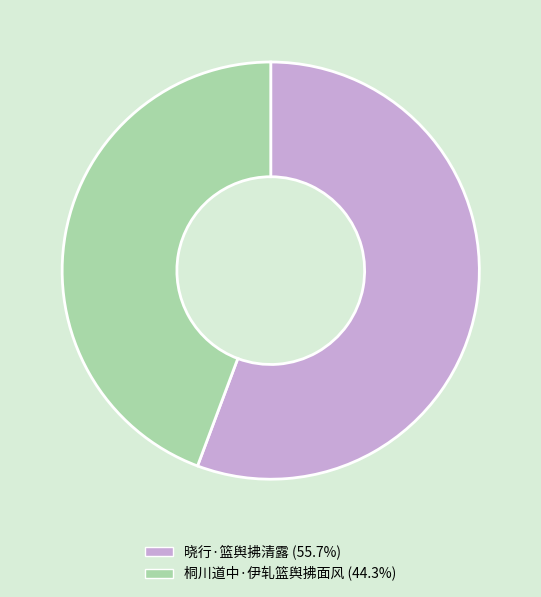

Approximately how many times larger is the value at 晓行·篮舆拂清露 (55.7%) compared to 桐川道中·伊轧篮舆拂面风 (44.3%)?

1.3